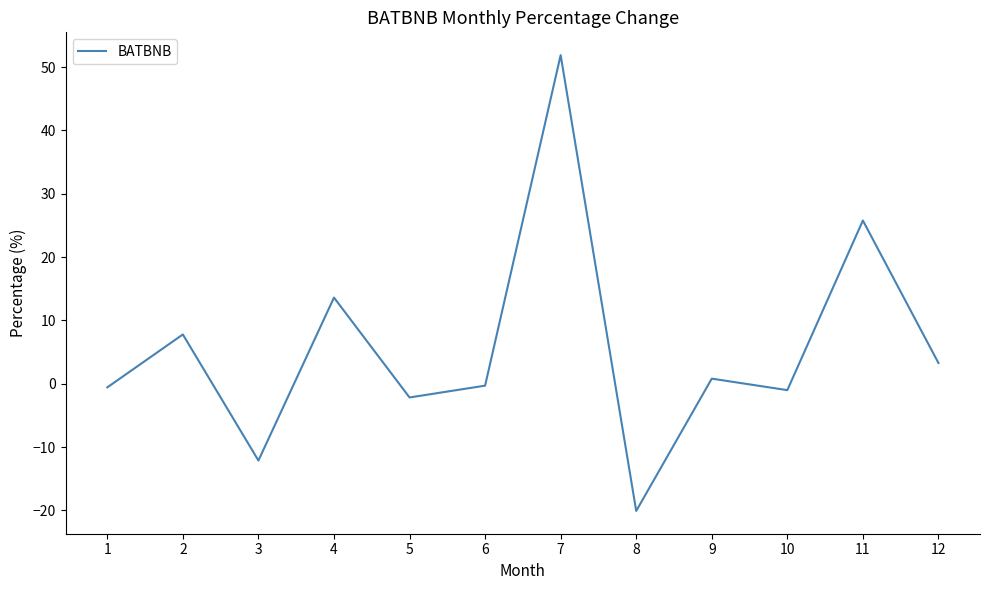

True or false: the data shows 10.4 at 2.

False